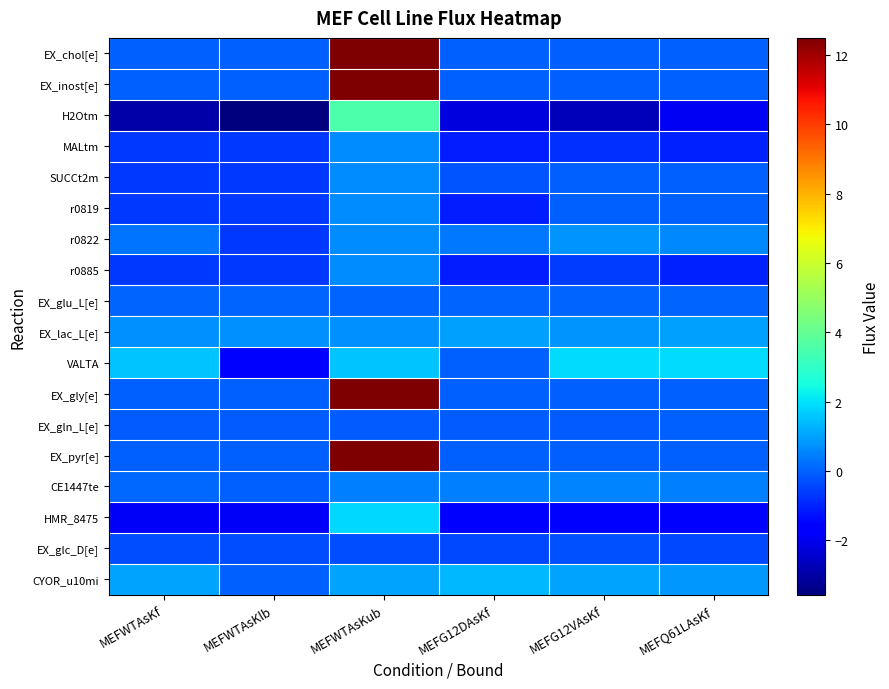

Reading left to right, extract all data points from this chart.

EX_chol[e]: MEFWTAsKf=-0.0	MEFWTAsKlb=-0.0	MEFWTAsKub=12.5	MEFG12DAsKf=-0.0	MEFG12VAsKf=-0.0	MEFQ61LAsKf=-0.0
EX_inost[e]: MEFWTAsKf=-0.0	MEFWTAsKlb=-0.0	MEFWTAsKub=12.5	MEFG12DAsKf=-0.0	MEFG12VAsKf=-0.0	MEFQ61LAsKf=-0.0
H2Otm: MEFWTAsKf=-3.0	MEFWTAsKlb=-3.6	MEFWTAsKub=3.6	MEFG12DAsKf=-2.2	MEFG12VAsKf=-2.8	MEFQ61LAsKf=-1.9
MALtm: MEFWTAsKf=-0.7	MEFWTAsKlb=-0.7	MEFWTAsKub=0.7	MEFG12DAsKf=-1.1	MEFG12VAsKf=-0.8	MEFQ61LAsKf=-1.0
SUCCt2m: MEFWTAsKf=-0.7	MEFWTAsKlb=-0.7	MEFWTAsKub=0.7	MEFG12DAsKf=-0.2	MEFG12VAsKf=0.0	MEFQ61LAsKf=0.0
r0819: MEFWTAsKf=-0.7	MEFWTAsKlb=-0.7	MEFWTAsKub=0.7	MEFG12DAsKf=-1.1	MEFG12VAsKf=0.0	MEFQ61LAsKf=0.0
r0822: MEFWTAsKf=0.3	MEFWTAsKlb=-0.7	MEFWTAsKub=0.7	MEFG12DAsKf=0.3	MEFG12VAsKf=0.8	MEFQ61LAsKf=0.6
r0885: MEFWTAsKf=-0.7	MEFWTAsKlb=-0.7	MEFWTAsKub=0.7	MEFG12DAsKf=-1.1	MEFG12VAsKf=-0.6	MEFQ61LAsKf=-1.0
EX_glu_L[e]: MEFWTAsKf=0.0	MEFWTAsKlb=0.0	MEFWTAsKub=0.0	MEFG12DAsKf=0.0	MEFG12VAsKf=0.0	MEFQ61LAsKf=0.0
EX_lac_L[e]: MEFWTAsKf=0.7	MEFWTAsKlb=0.7	MEFWTAsKub=0.7	MEFG12DAsKf=1.0	MEFG12VAsKf=0.8	MEFQ61LAsKf=1.0
VALTA: MEFWTAsKf=1.5	MEFWTAsKlb=-1.5	MEFWTAsKub=1.5	MEFG12DAsKf=0.0	MEFG12VAsKf=1.9	MEFQ61LAsKf=1.9
EX_gly[e]: MEFWTAsKf=-0.0	MEFWTAsKlb=-0.0	MEFWTAsKub=12.5	MEFG12DAsKf=-0.0	MEFG12VAsKf=-0.0	MEFQ61LAsKf=-0.0
EX_gln_L[e]: MEFWTAsKf=-0.1	MEFWTAsKlb=-0.1	MEFWTAsKub=-0.1	MEFG12DAsKf=-0.1	MEFG12VAsKf=-0.1	MEFQ61LAsKf=-0.1
EX_pyr[e]: MEFWTAsKf=-0.0	MEFWTAsKlb=-0.0	MEFWTAsKub=12.5	MEFG12DAsKf=-0.0	MEFG12VAsKf=-0.0	MEFQ61LAsKf=-0.0
CE1447te: MEFWTAsKf=0.1	MEFWTAsKlb=0.0	MEFWTAsKub=0.4	MEFG12DAsKf=0.5	MEFG12VAsKf=0.5	MEFQ61LAsKf=0.5
HMR_8475: MEFWTAsKf=-1.9	MEFWTAsKlb=-1.9	MEFWTAsKub=1.9	MEFG12DAsKf=-1.7	MEFG12VAsKf=-1.5	MEFQ61LAsKf=-1.7
EX_glc_D[e]: MEFWTAsKf=-0.3	MEFWTAsKlb=-0.3	MEFWTAsKub=-0.3	MEFG12DAsKf=-0.4	MEFG12VAsKf=-0.3	MEFQ61LAsKf=-0.4
CYOR_u10mi: MEFWTAsKf=1.1	MEFWTAsKlb=0.0	MEFWTAsKub=1.1	MEFG12DAsKf=1.3	MEFG12VAsKf=1.0	MEFQ61LAsKf=0.9